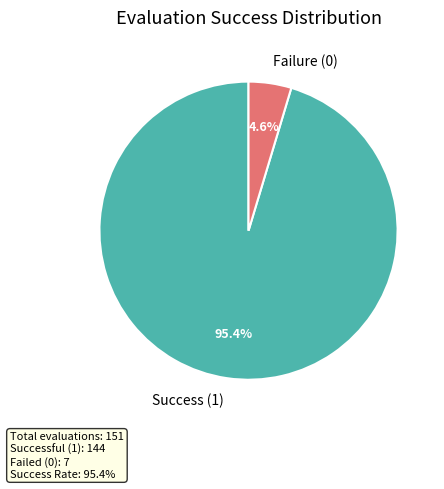

What portion of the pie excludes Failure (0)?

95.4%